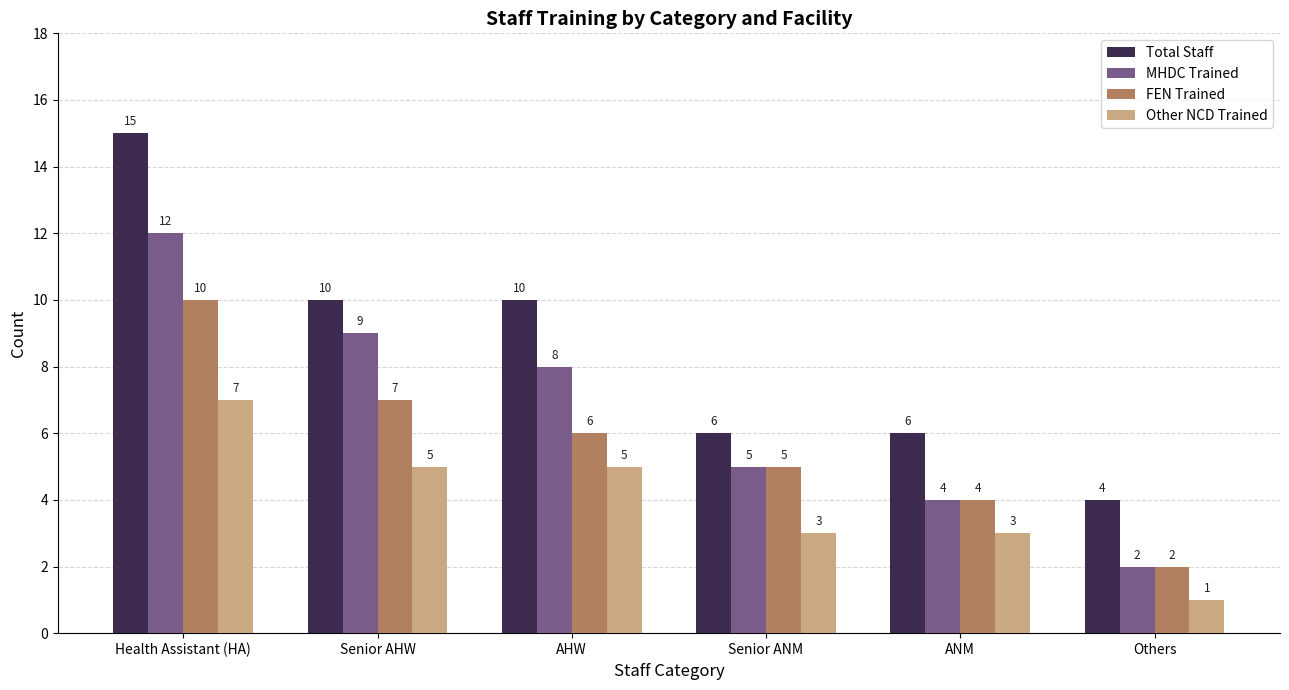

Count the Other NCD Trained values in the range 3 to 5.

4